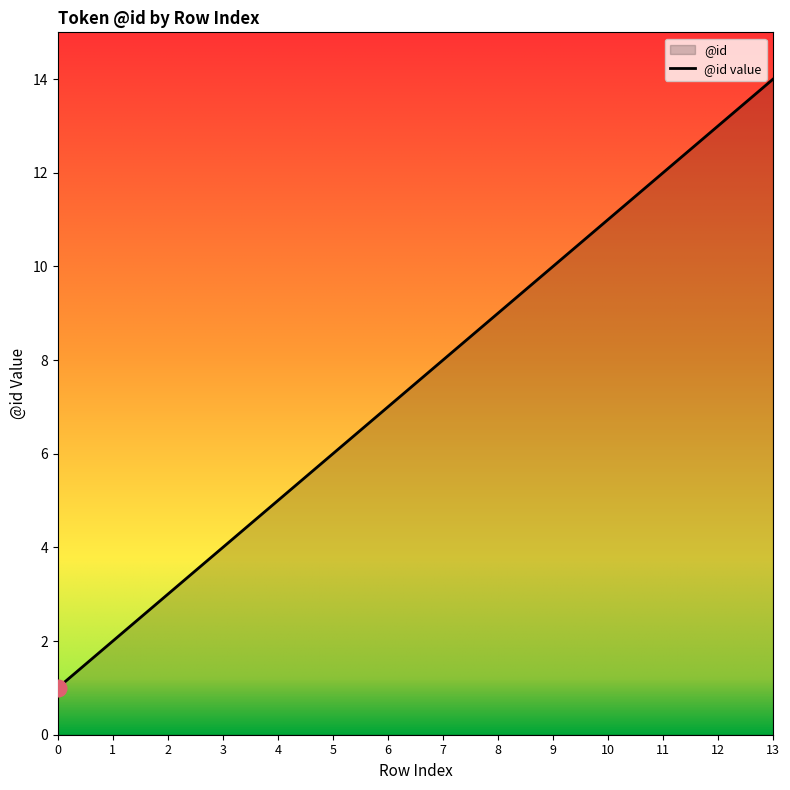

Reading right to left, list all the values displayed in this chart.

13=14	12=13	11=12	10=11	9=10	8=9	7=8	6=7	5=6	4=5	3=4	2=3	1=2	0=1